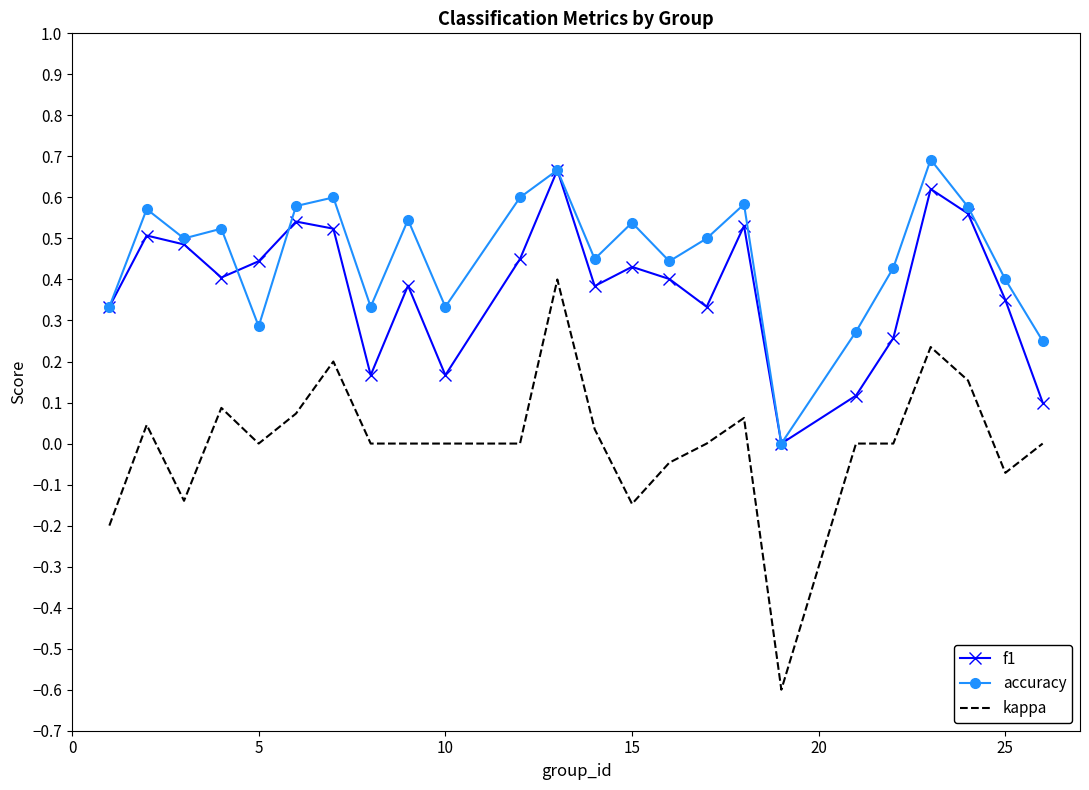

List the series in order of their overall mean, lowest first.

kappa, f1, accuracy